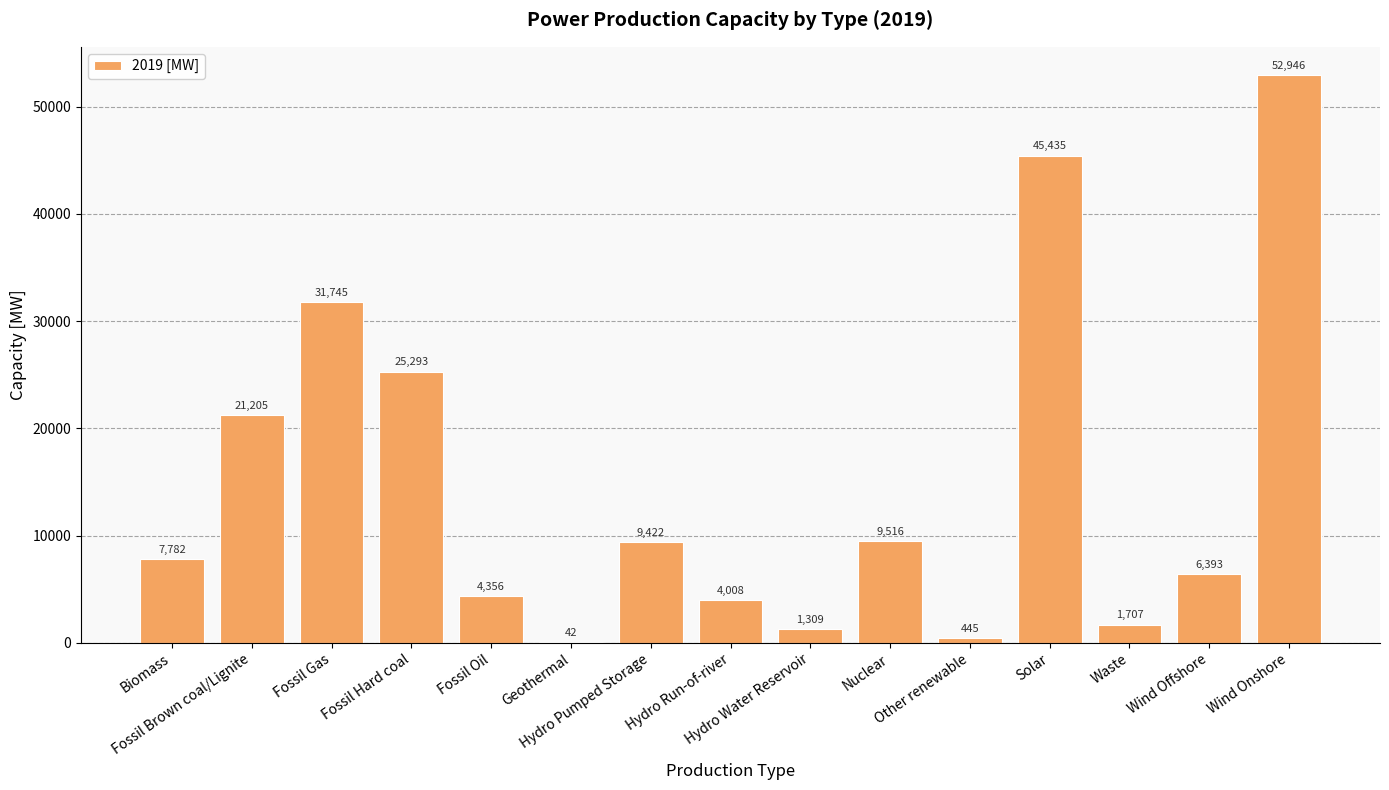

Is it true that the value at Wind Offshore is 6393?

True